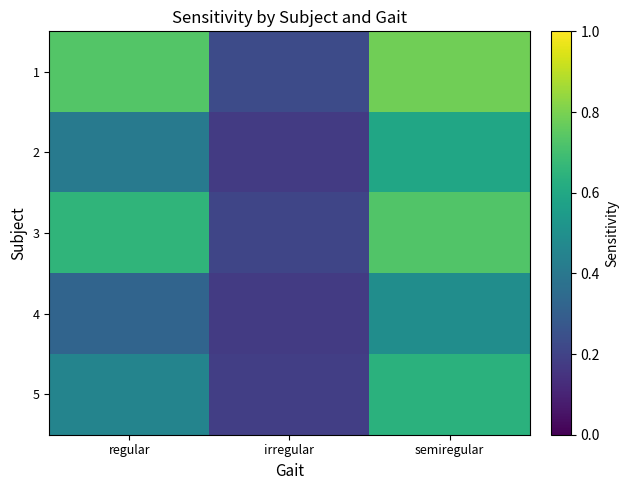

Reading left to right, what are all the values shown in this chart?

1: regular=0.7	irregular=0.2	semiregular=0.8
2: regular=0.4	irregular=0.2	semiregular=0.6
3: regular=0.7	irregular=0.2	semiregular=0.7
4: regular=0.3	irregular=0.2	semiregular=0.5
5: regular=0.5	irregular=0.2	semiregular=0.6